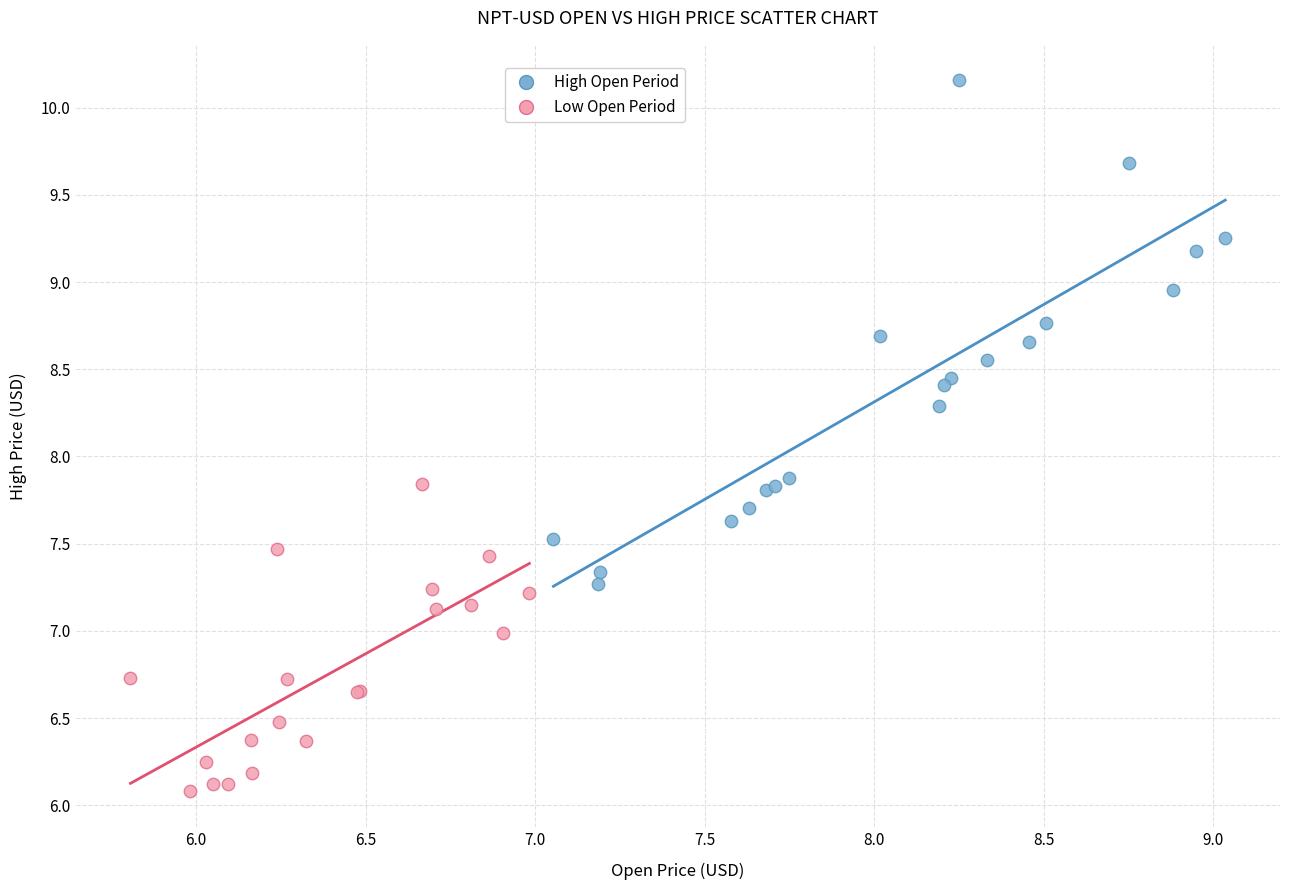

Which series contains the highest Y value?

High Open Period